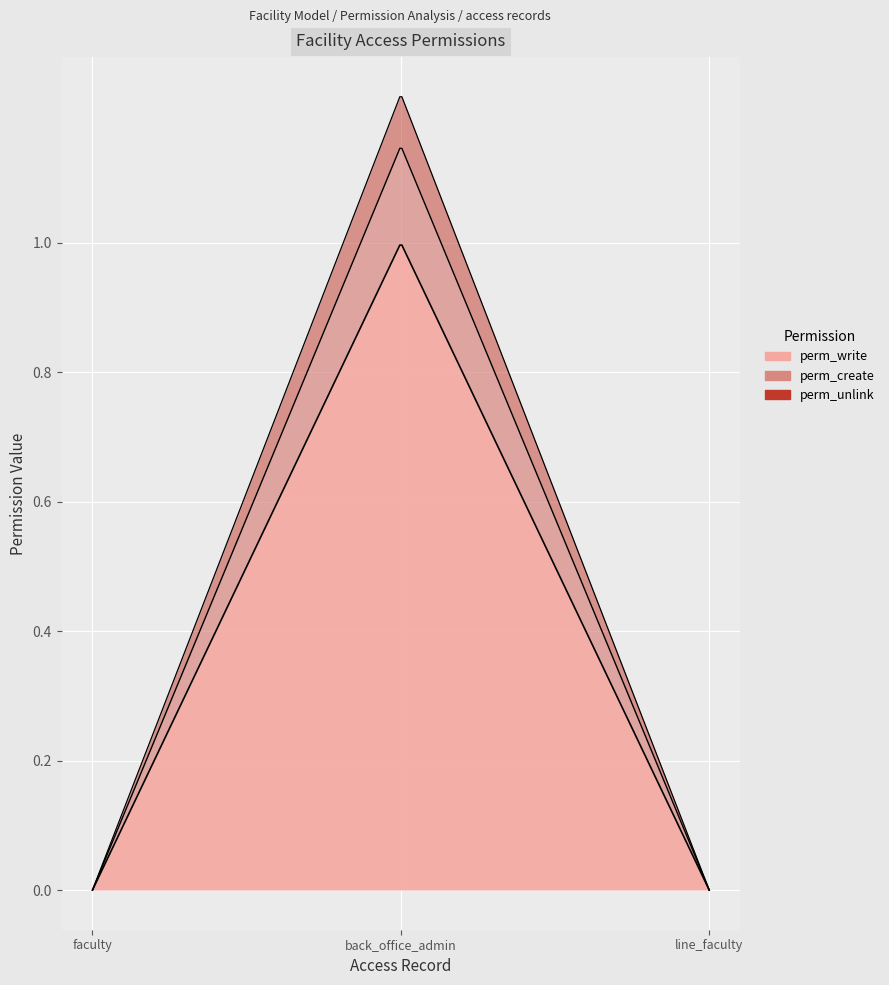

Which series has the largest total across all categories?

perm_write